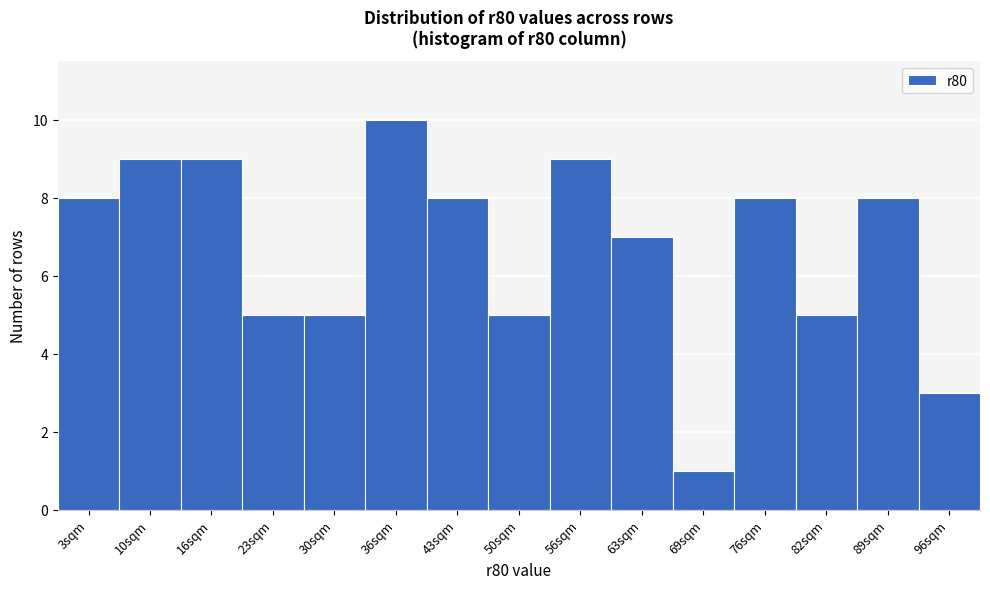

Reading left to right, transcribe this chart: for each bar, give the range it covers on the x-axis and its height. Neither the bar edges nor the heights are printed on the chart, so give them approximately, as read against the axes.

0.0 to 6.6: 8
6.6 to 13.2: 9
13.2 to 19.8: 9
19.8 to 26.4: 5
26.4 to 33.0: 5
33.0 to 39.6: 10
39.6 to 46.2: 8
46.2 to 52.8: 5
52.8 to 59.4: 9
59.4 to 66.0: 7
66.0 to 72.6: 1
72.6 to 79.2: 8
79.2 to 85.8: 5
85.8 to 92.4: 8
92.4 to 99.0: 3